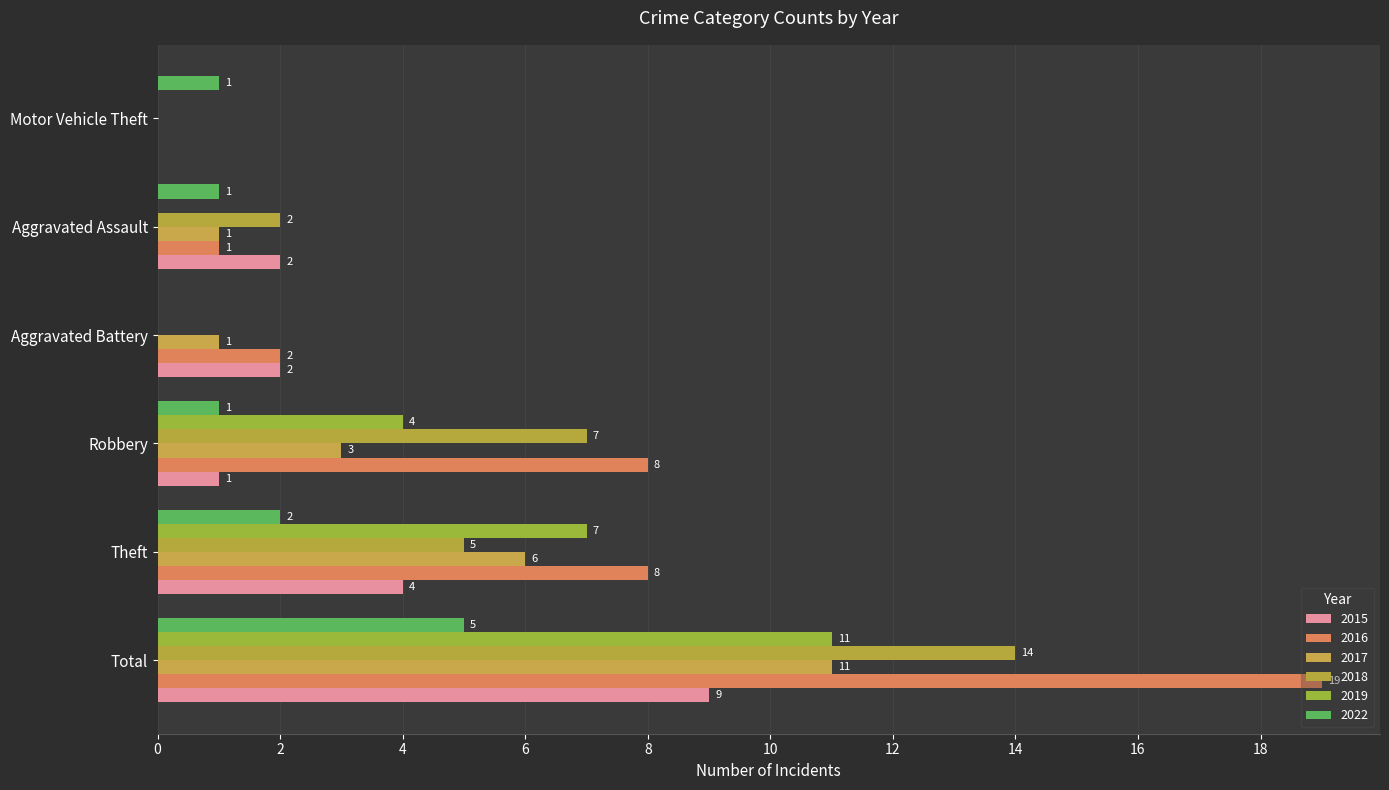

List the series in order of their peak value, lowest first.

2022, 2015, 2017, 2019, 2018, 2016